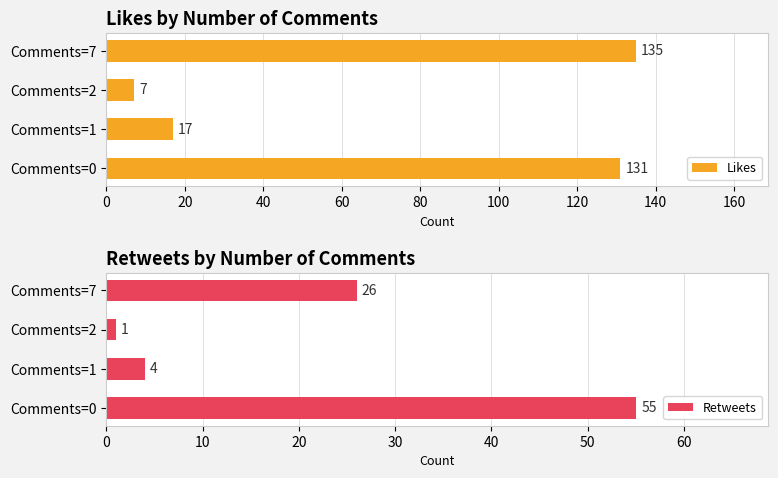

What is the difference between the maximum and minimum values in the Likes series?

128